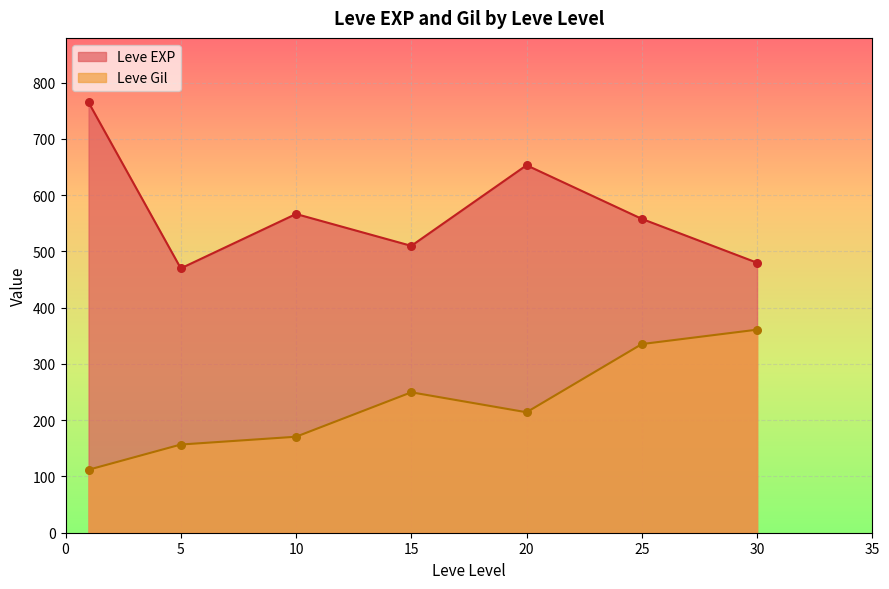

Is the value of Leve EXP at 20 greater than the value of Leve Gil at 5?

Yes